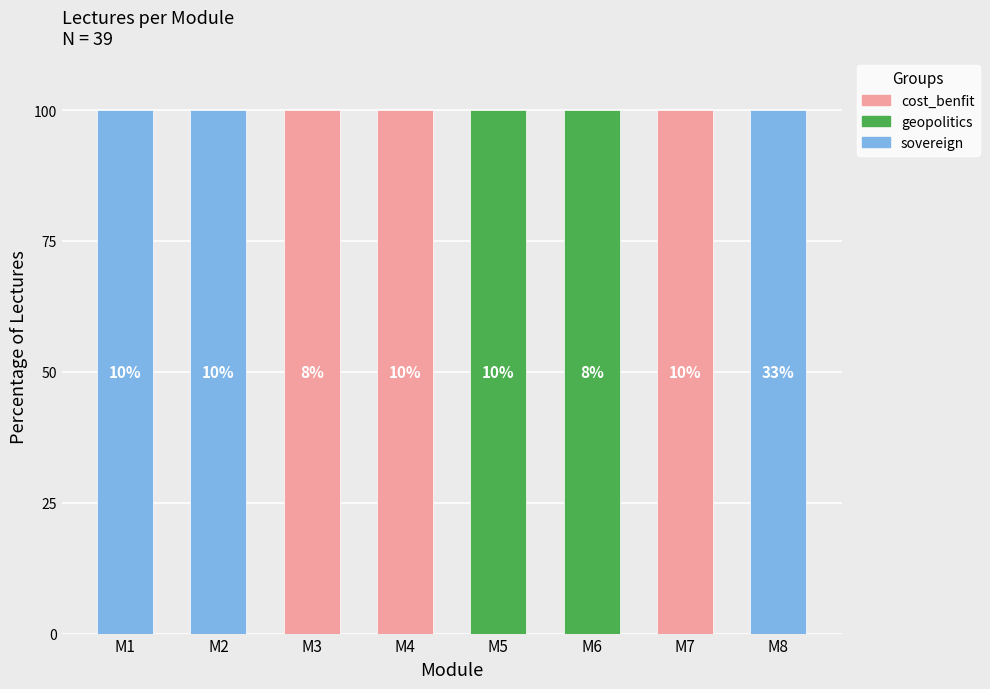

Which series has the largest total across all categories?

sovereign